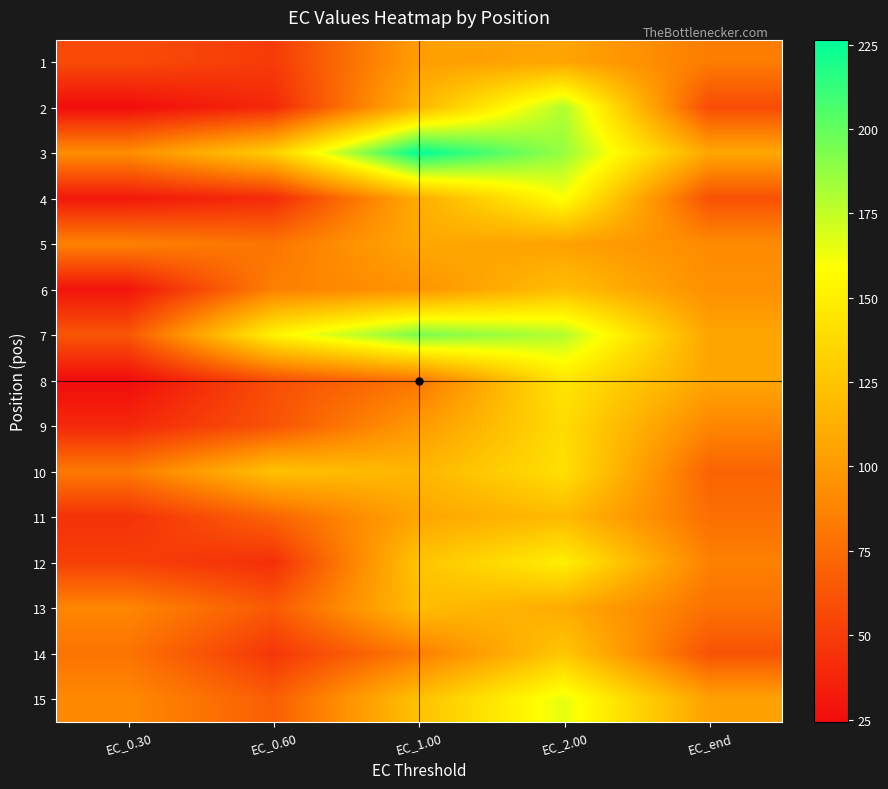

At EC_end, list the series in order from smallest to largest.

2, 4, 14, 10, 11, 13, 1, 12, 9, 5, 6, 15, 7, 8, 3